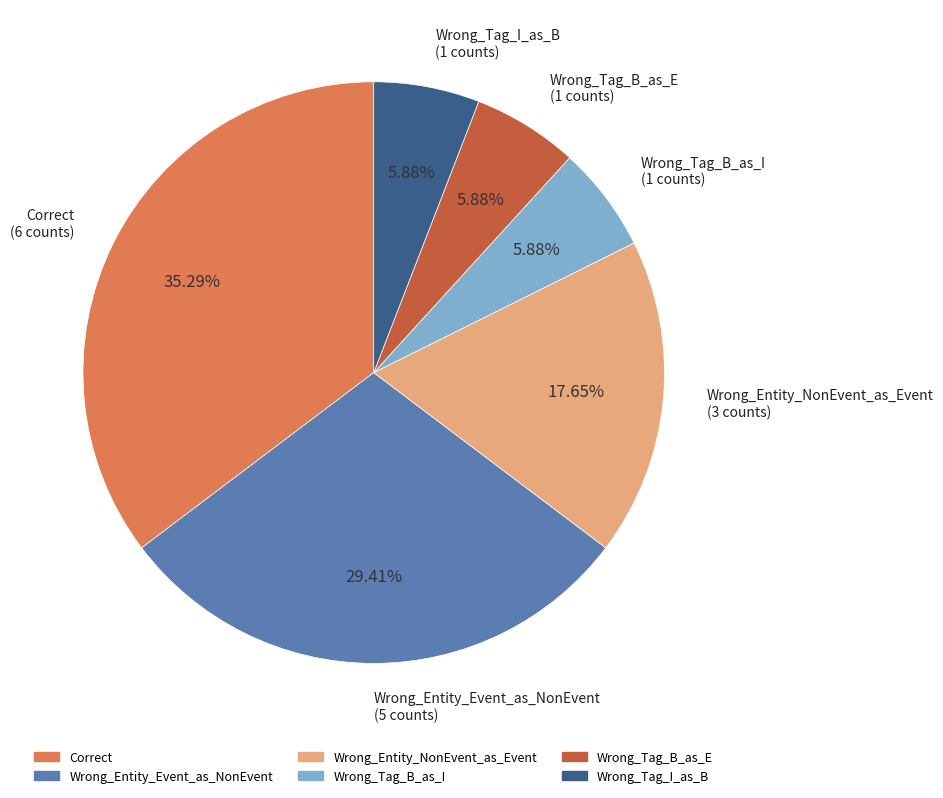

To the nearest percent, what portion does Wrong_Tag_I_as_B represent?

6%